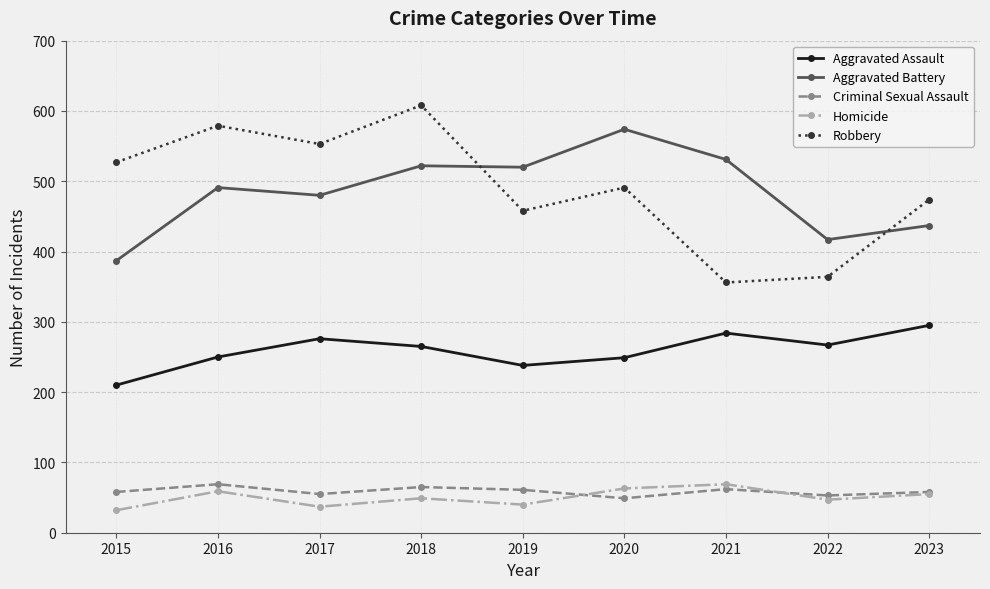

What are all the series names shown in the legend?

Aggravated Assault, Aggravated Battery, Criminal Sexual Assault, Homicide, Robbery